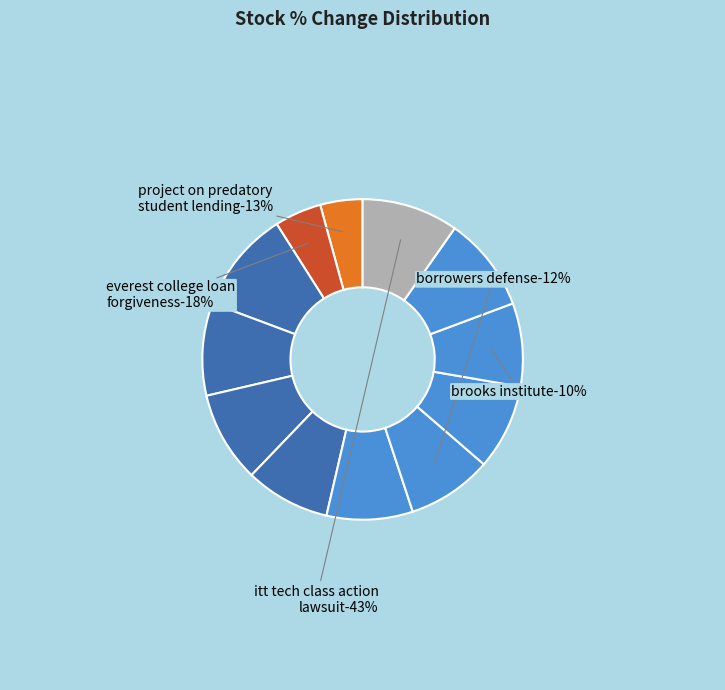

To the nearest percent, what is the average slice percentage?

8%